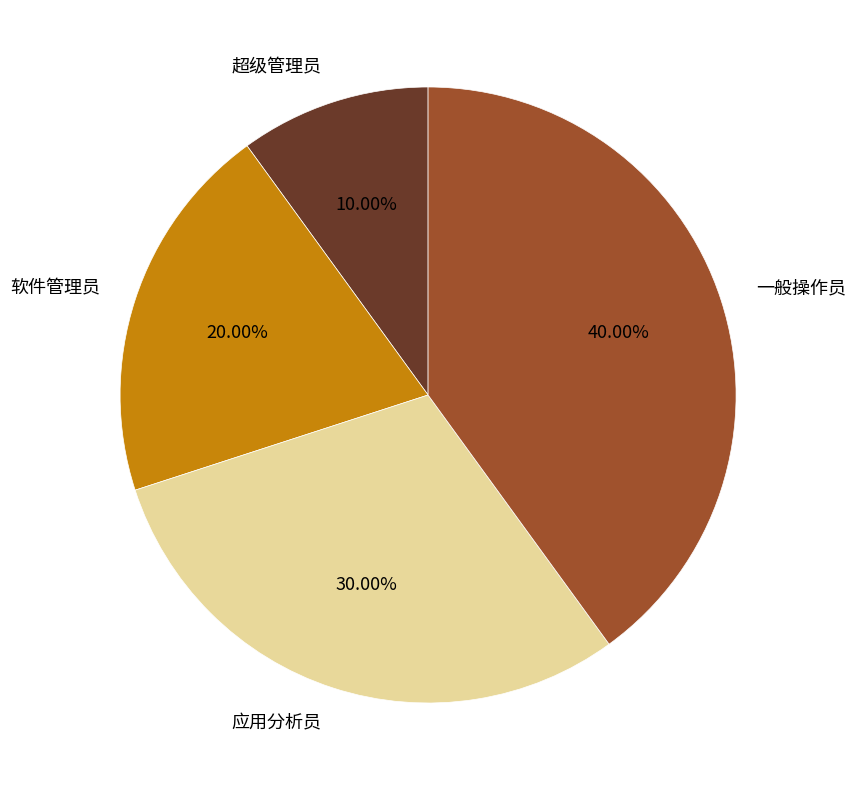

Which slice is the smallest?

超级管理员